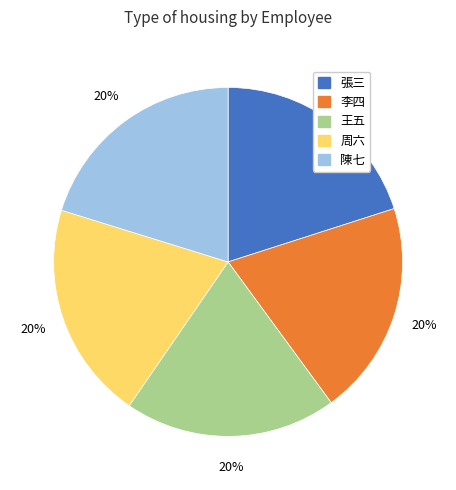

What is the ratio of the value at 張三 to the value at 陳七?

1.0